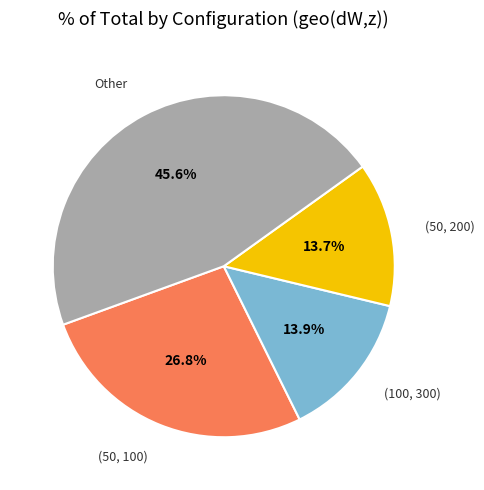

Does any single category account for the majority?

No